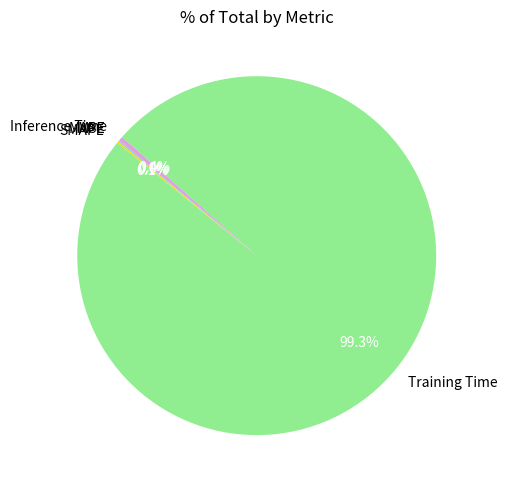

To the nearest percent, what is the difference between the largest and smallest slice percentages?

99%